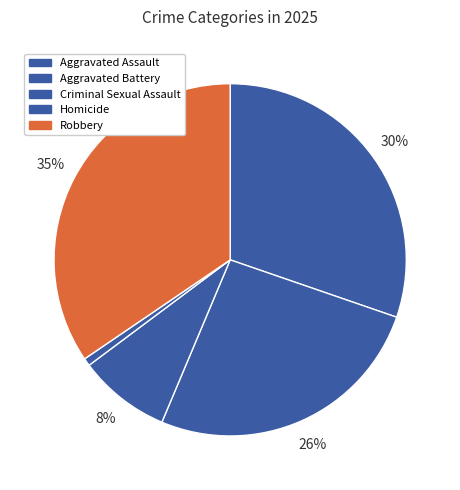

To the nearest percent, what is the difference between the Homicide and Robbery slice percentages?

34%